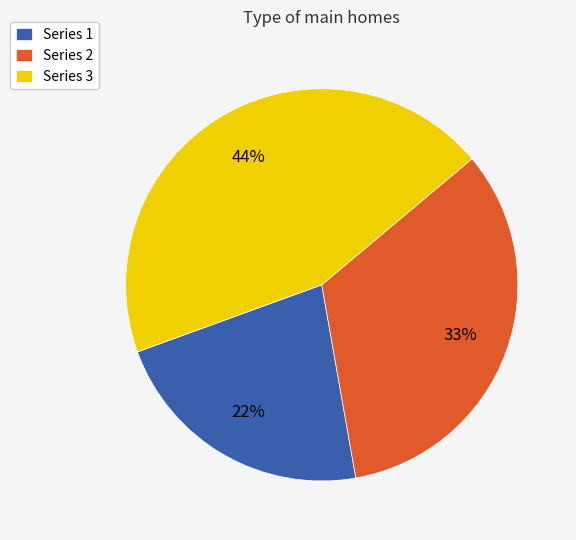

Which category has the biggest portion of the pie?

Series 3